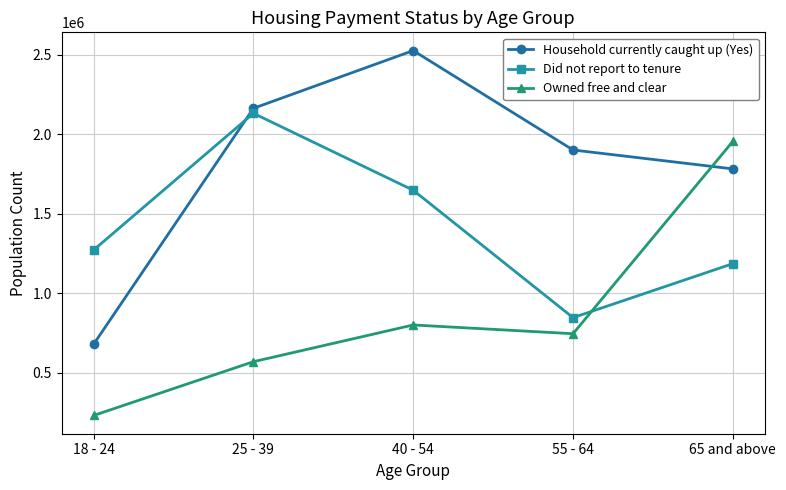

Rank the categories by Owned free and clear value from lowest to highest.

18 - 24, 25 - 39, 55 - 64, 40 - 54, 65 and above